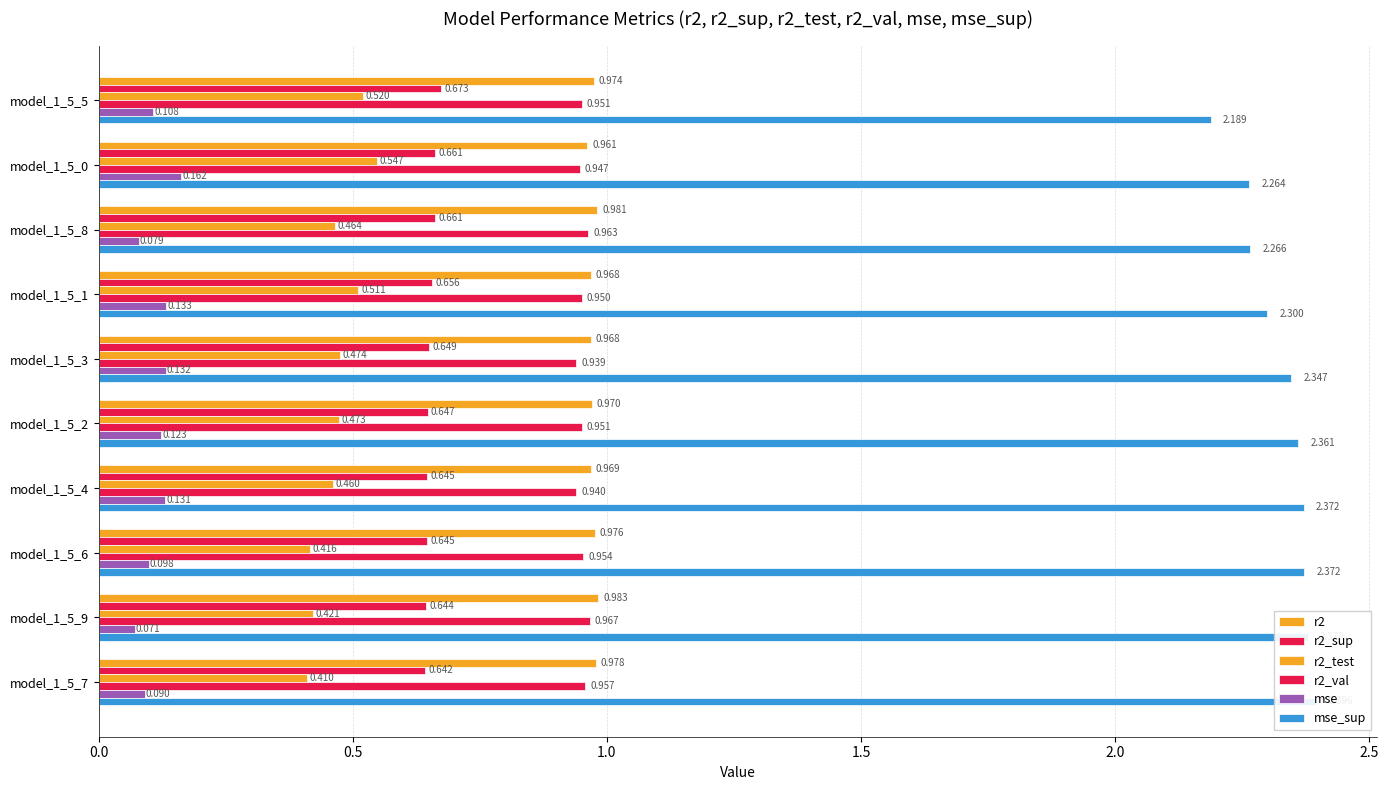

What is the value of the mse_sup bar at the 2nd from the left?

2.3